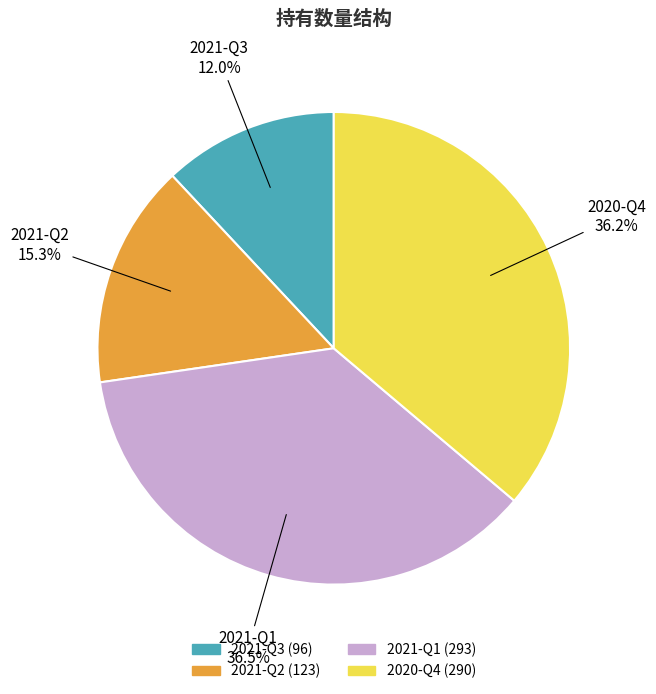

Between 2021-Q3 and 2020-Q4, which is larger?

2020-Q4